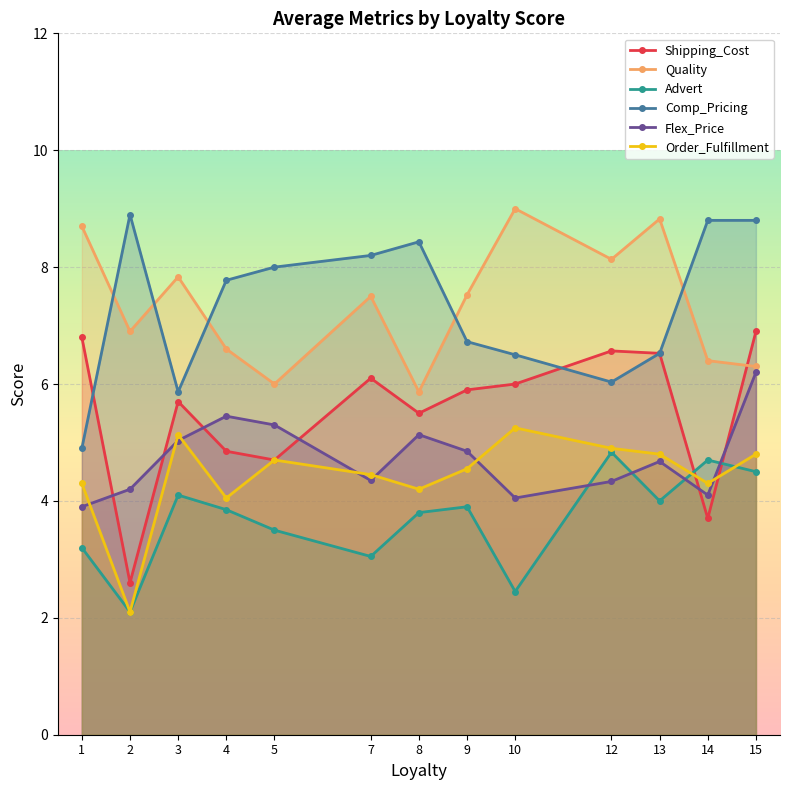

Reading right to left, what are all the values shown in this chart?

Shipping_Cost: 15=6.9	14=3.7	13=6.5	12=6.6	10=6.0	9=5.9	8=5.5	7=6.1	5=4.7	4=4.8	3=5.7	2=2.6	1=6.8
Quality: 15=6.3	14=6.4	13=8.8	12=8.1	10=9.0	9=7.5	8=5.9	7=7.5	5=6.0	4=6.6	3=7.8	2=6.9	1=8.7
Advert: 15=4.5	14=4.7	13=4.0	12=4.8	10=2.5	9=3.9	8=3.8	7=3.0	5=3.5	4=3.9	3=4.1	2=2.1	1=3.2
Comp_Pricing: 15=8.8	14=8.8	13=6.5	12=6.0	10=6.5	9=6.7	8=8.4	7=8.2	5=8.0	4=7.8	3=5.9	2=8.9	1=4.9
Flex_Price: 15=6.2	14=4.1	13=4.7	12=4.3	10=4.1	9=4.9	8=5.1	7=4.3	5=5.3	4=5.5	3=5.0	2=4.2	1=3.9
Order_Fulfillment: 15=4.8	14=4.3	13=4.8	12=4.9	10=5.2	9=4.5	8=4.2	7=4.5	5=4.7	4=4.0	3=5.1	2=2.1	1=4.3